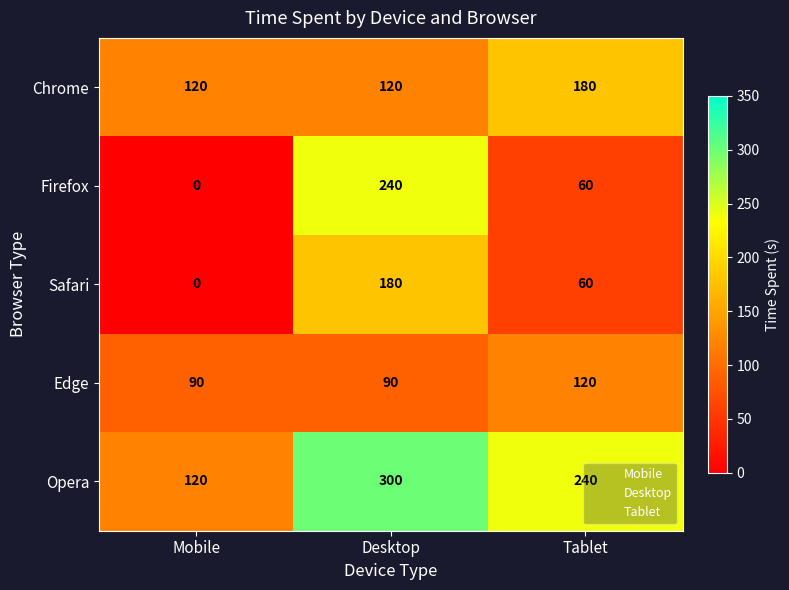

Rank the categories by Firefox value from highest to lowest.

Desktop, Tablet, Mobile